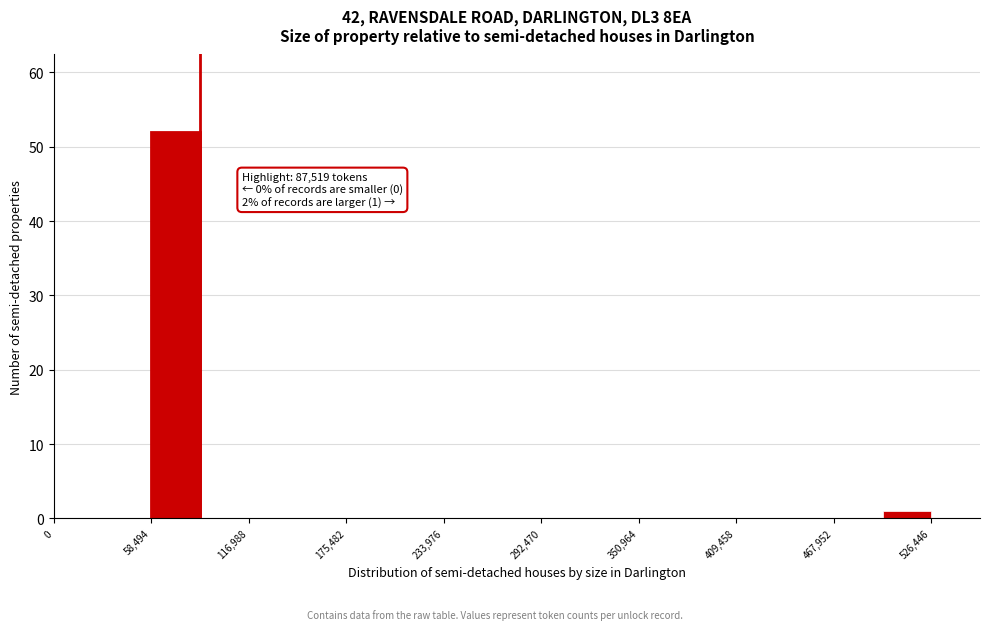

Read against the x-axis, roughly where is the centre of the tallest bar?

70000